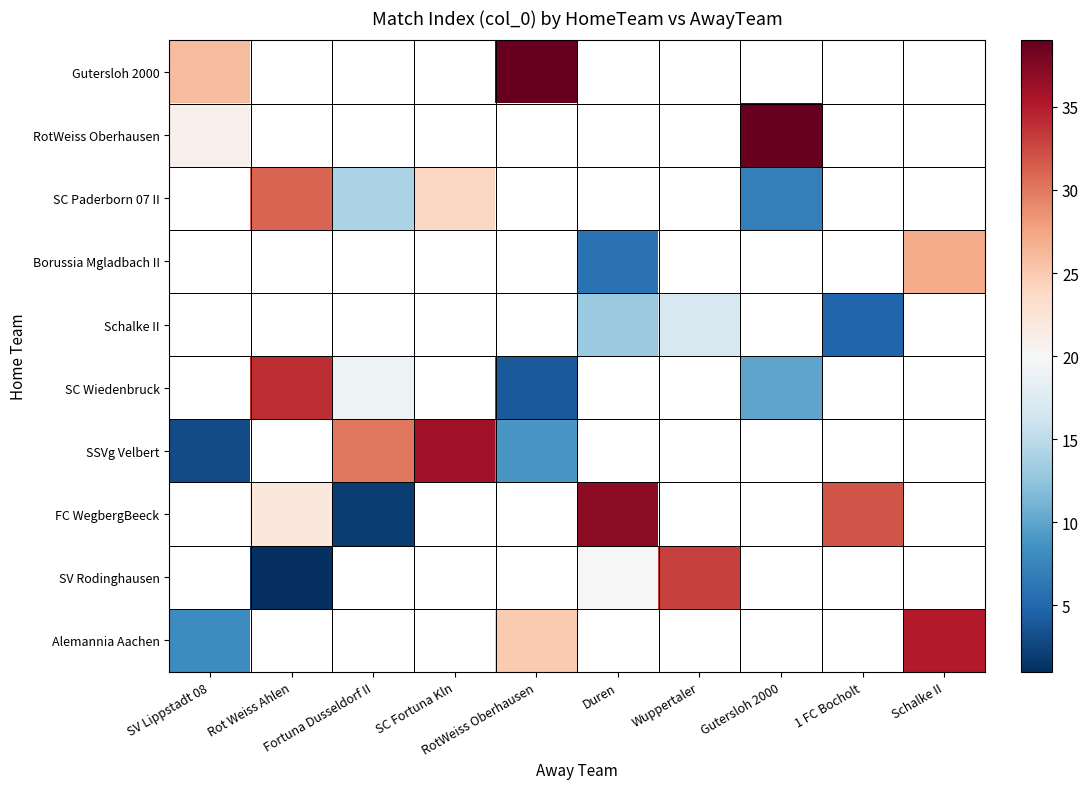

Is it true that RotWeiss Oberhausen equals 51.1 at Gutersloh 2000?

False